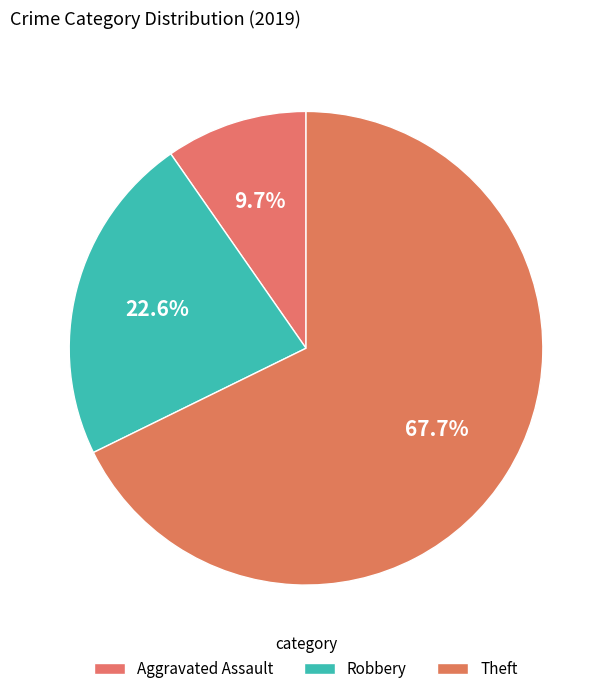

What is the change in value from Robbery to Theft?

+14